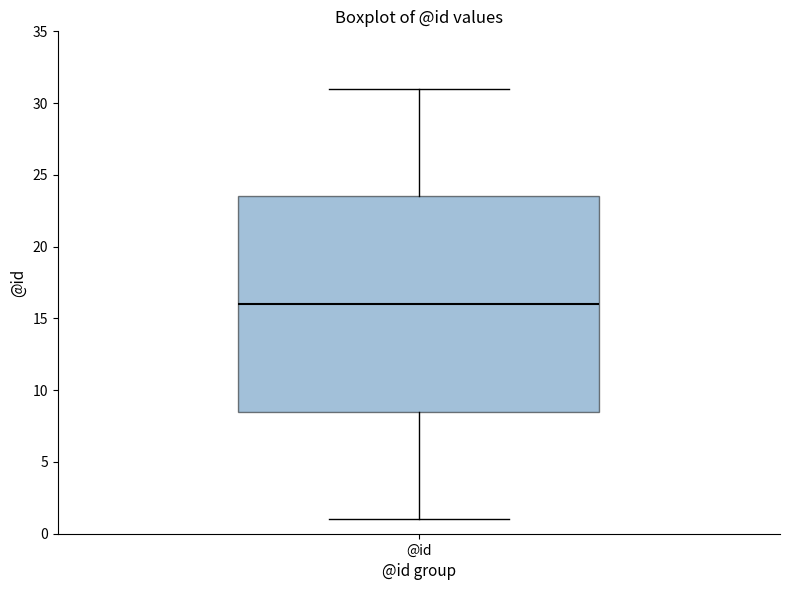

Read this box plot against the y-axis: the position of the median line, the range covered by the box, and the ends of both whiskers. The values are not printed on the chart, so give them approximately, as read against the axis.

median 16.0, box 8.5 to 23.5, whiskers 1.0 to 31.0